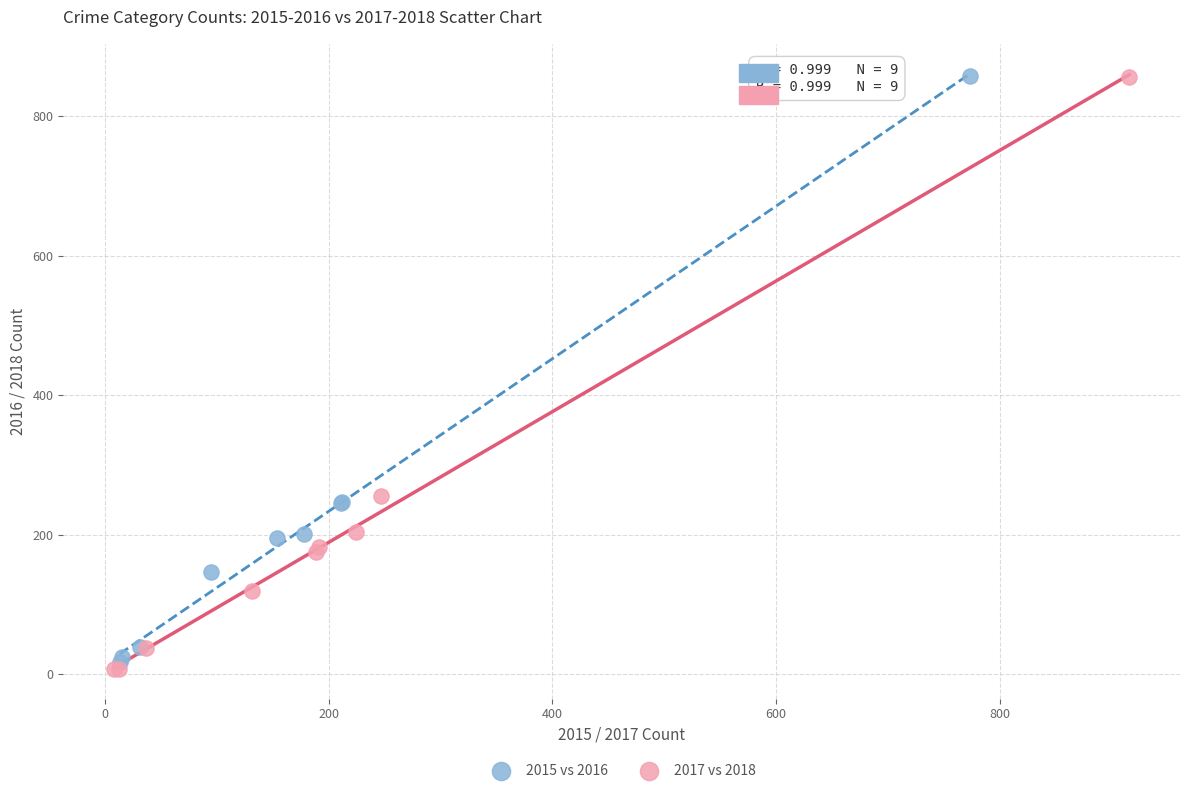

What are all the series names shown in the legend?

2015 vs 2016, 2017 vs 2018